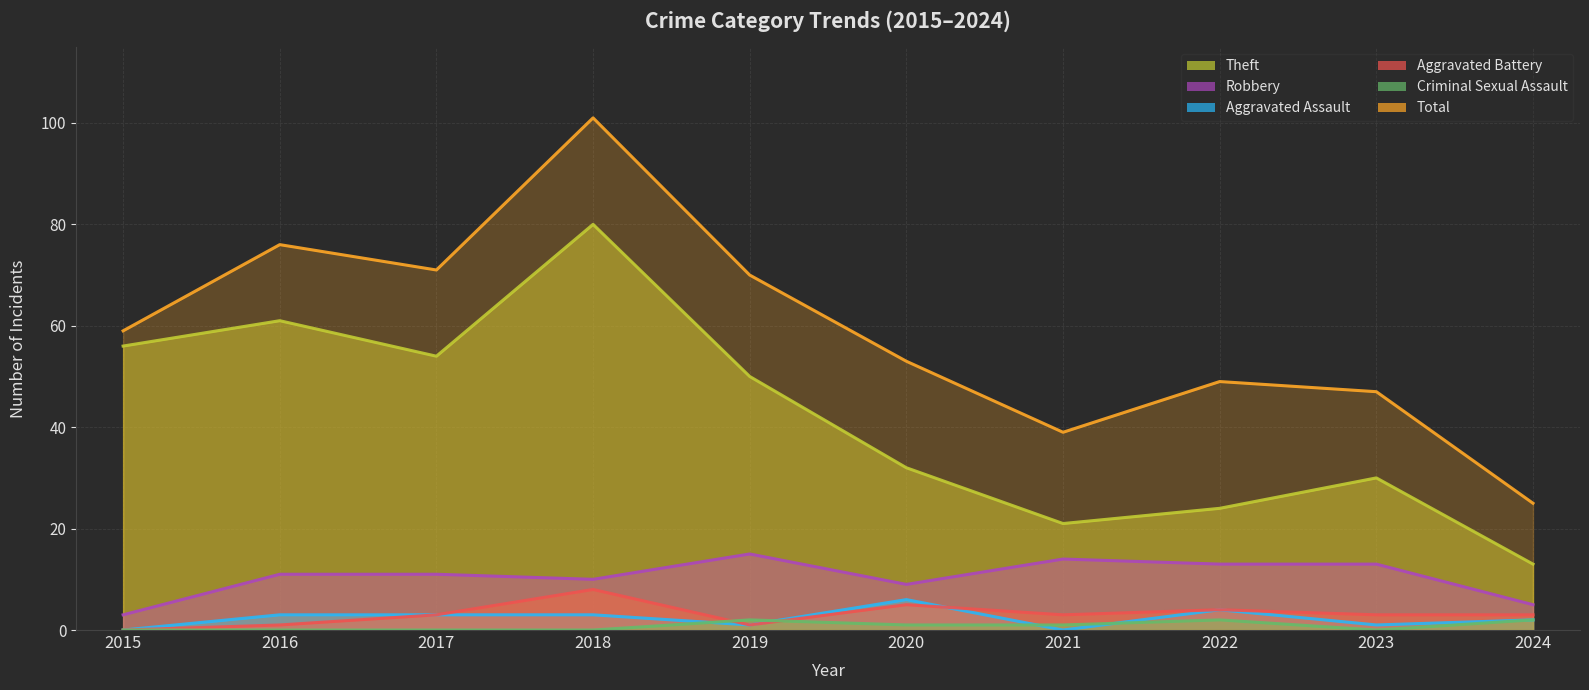

How many times do Aggravated Assault and Criminal Sexual Assault cross each other?

4